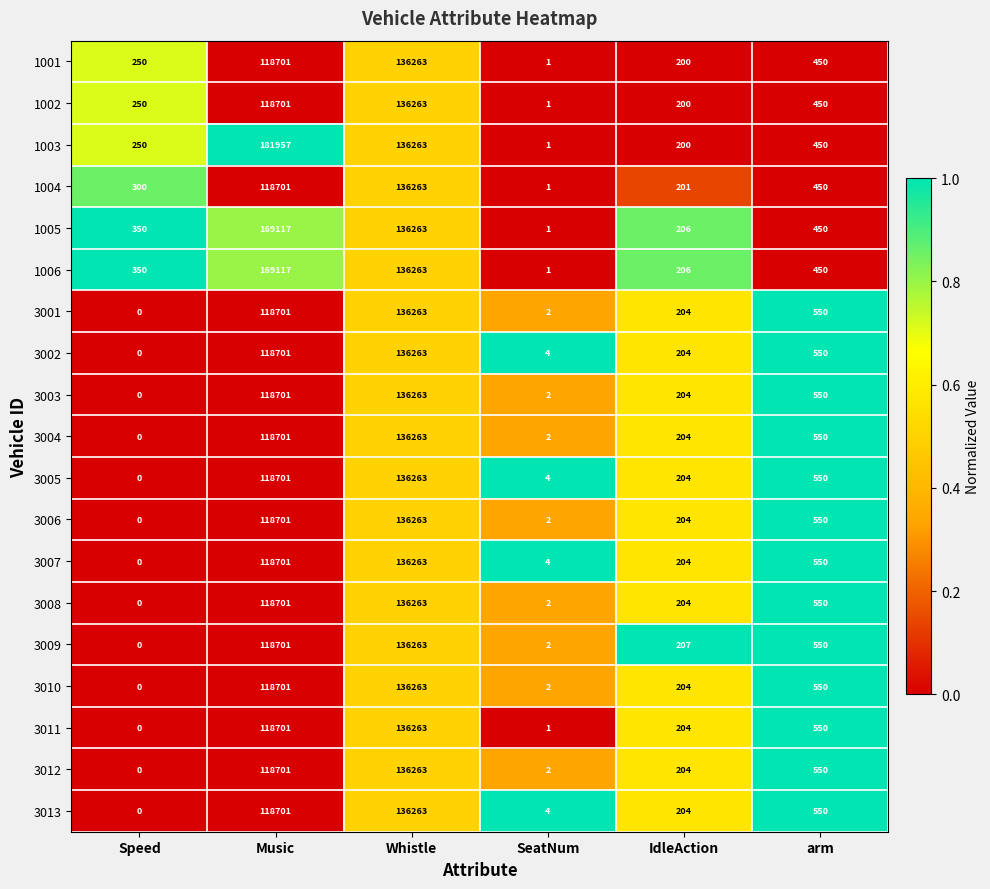

Which series has the widest spread of values?

1003